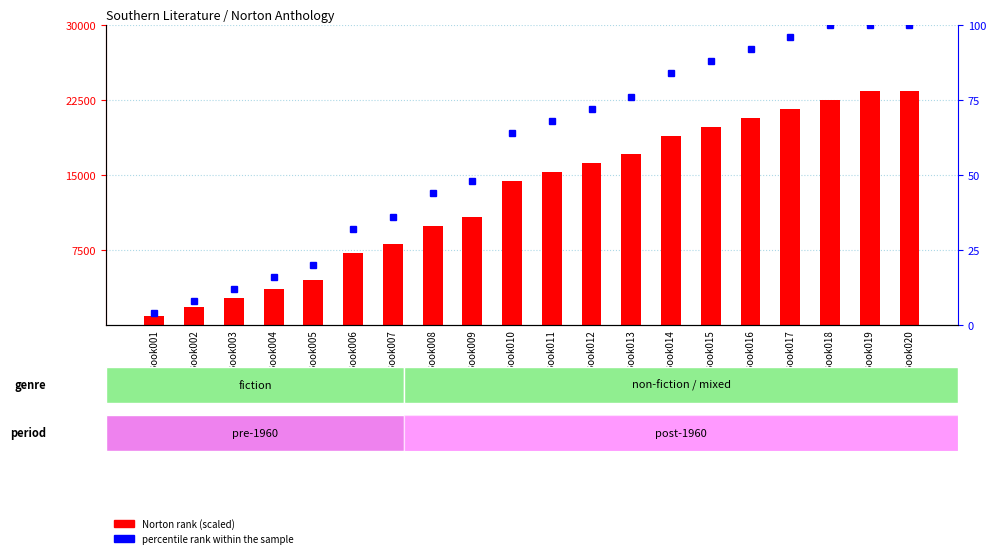

How many groups of bars are there?

20